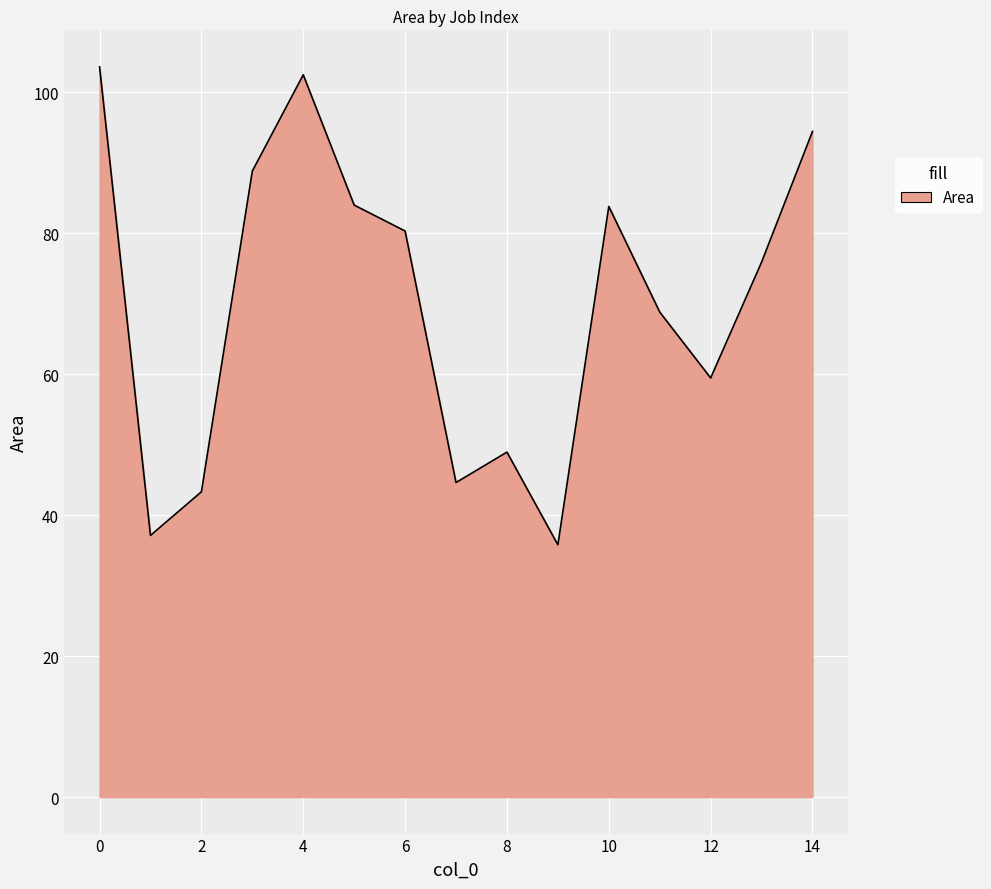

What is the greatest value displayed?

103.6